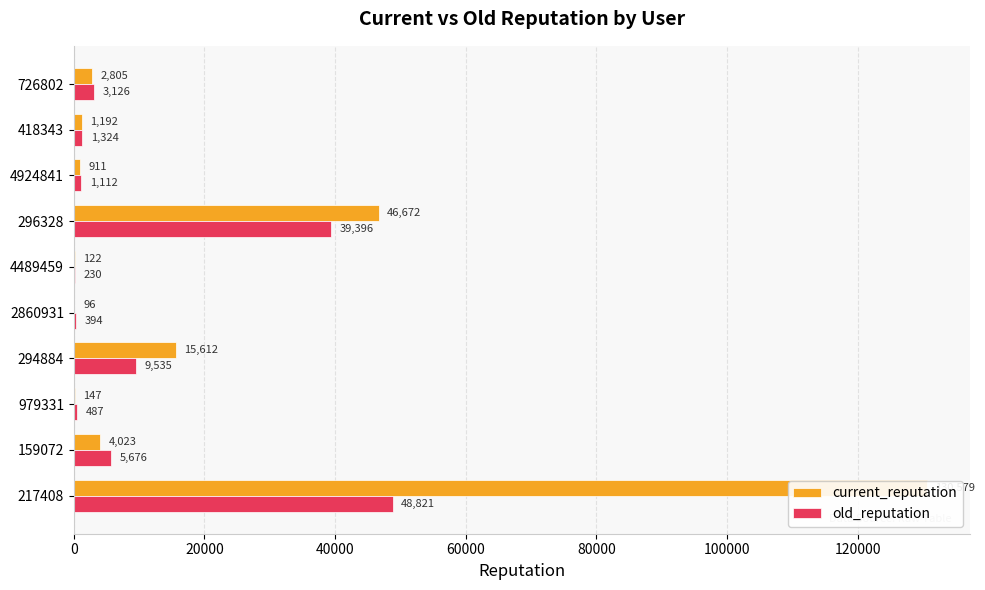

How many bars are there in each group?

2